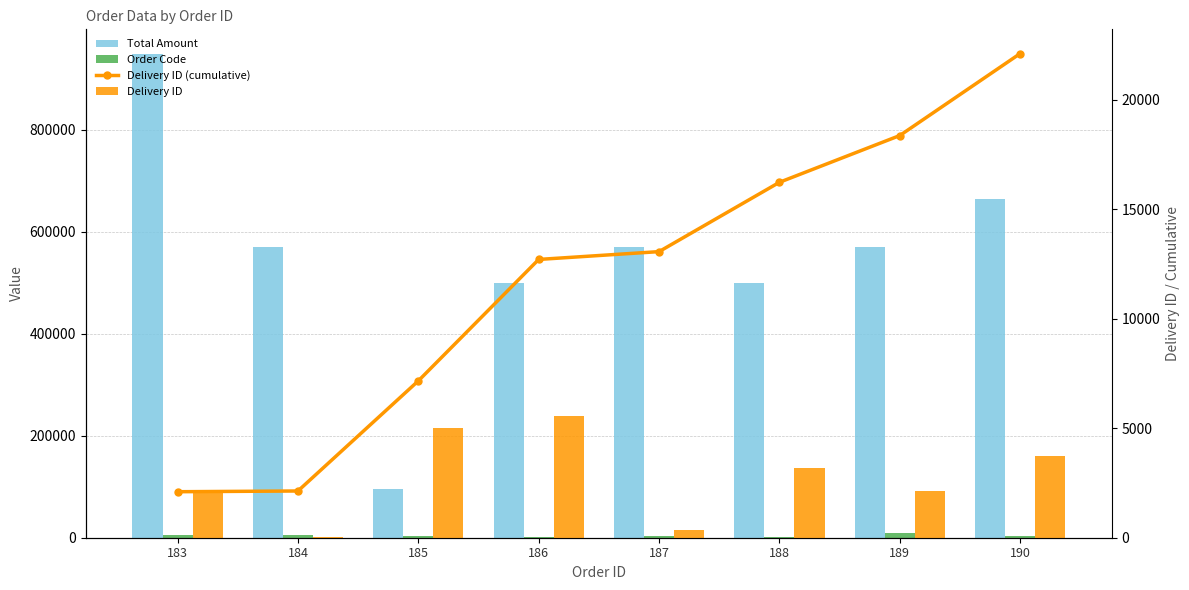

Count the number of data series in this chart.

4